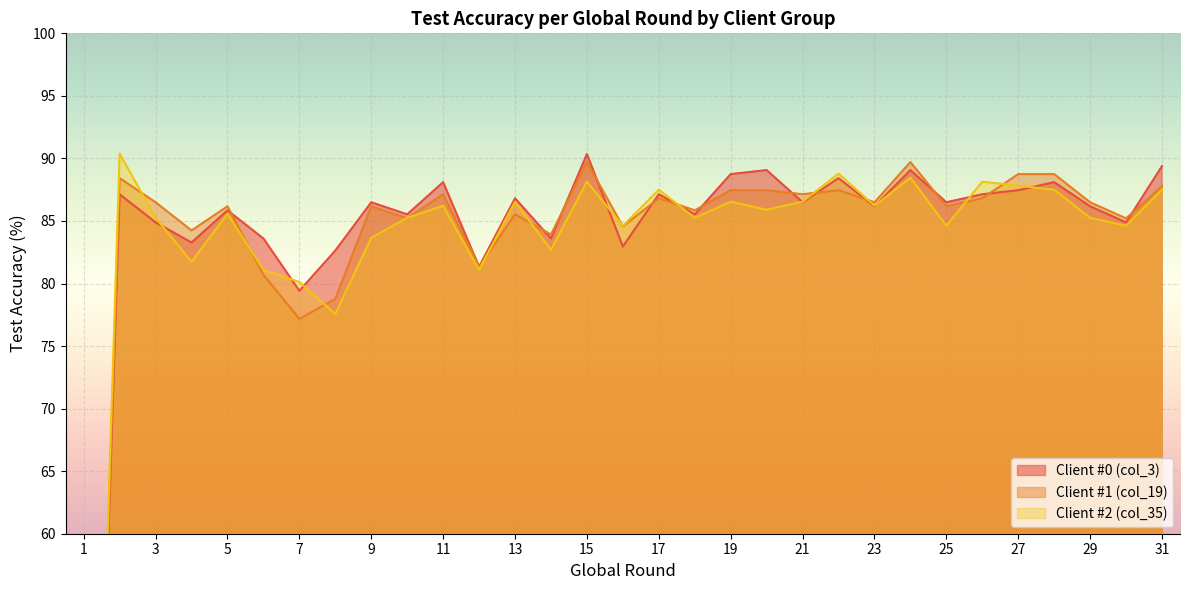

How many times do Client #2 (col_35) and Client #1 (col_19) cross each other?

13